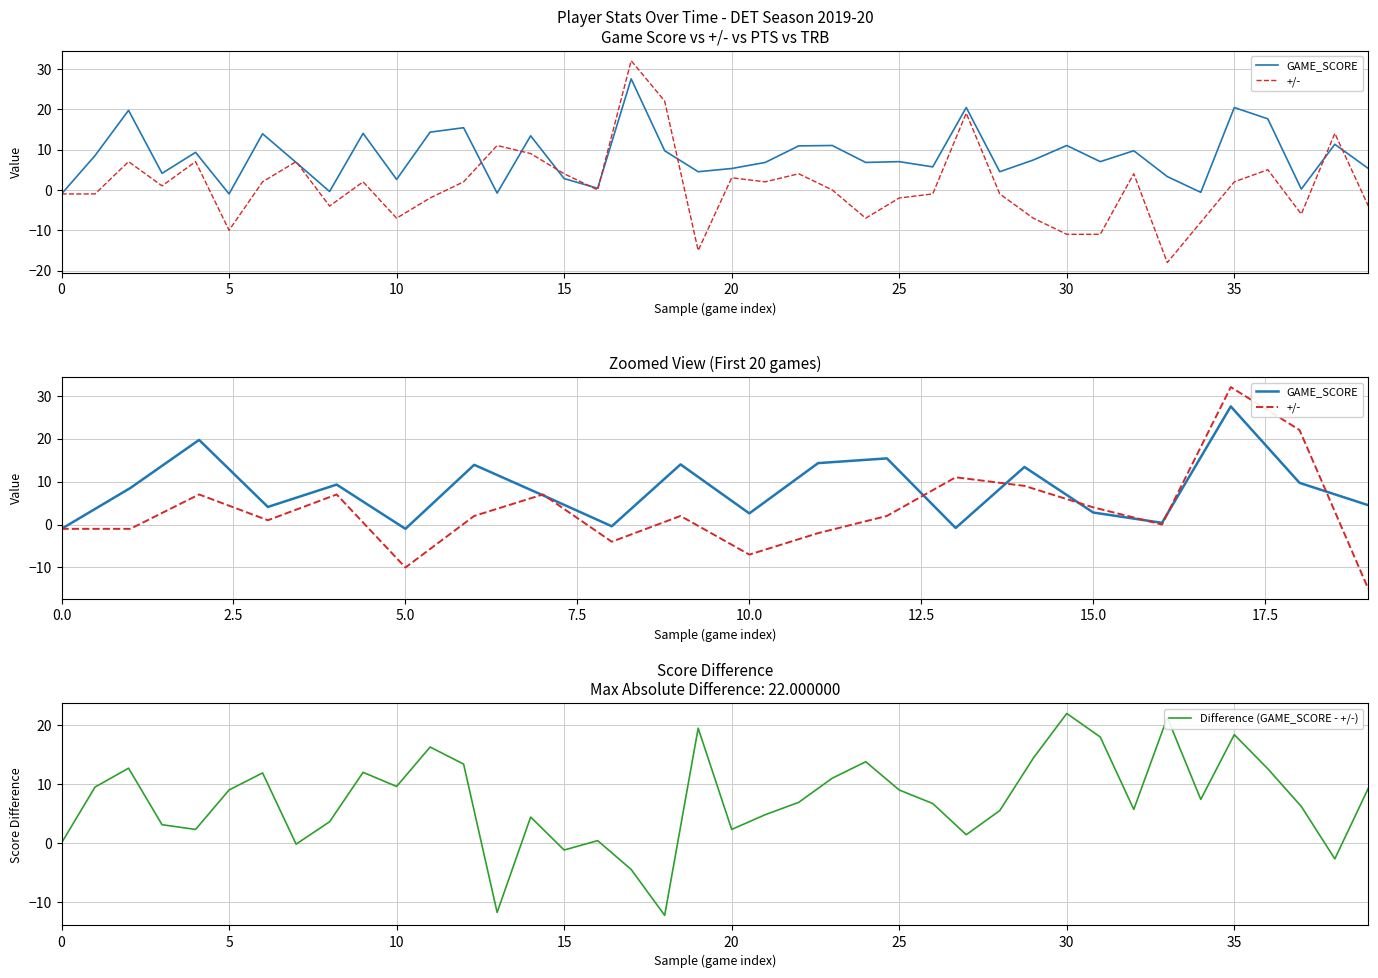

Is it true that Difference (GAME_SCORE - +/-) equals 9.0 at 25?

True